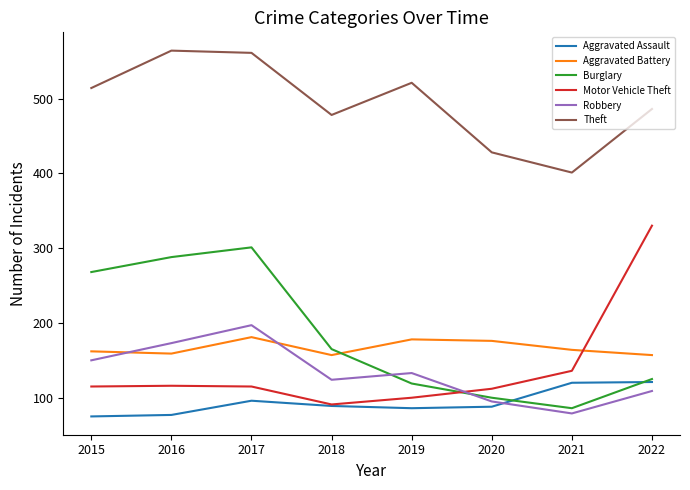

Between 2015 and 2020, which series saw the biggest shift?

Burglary